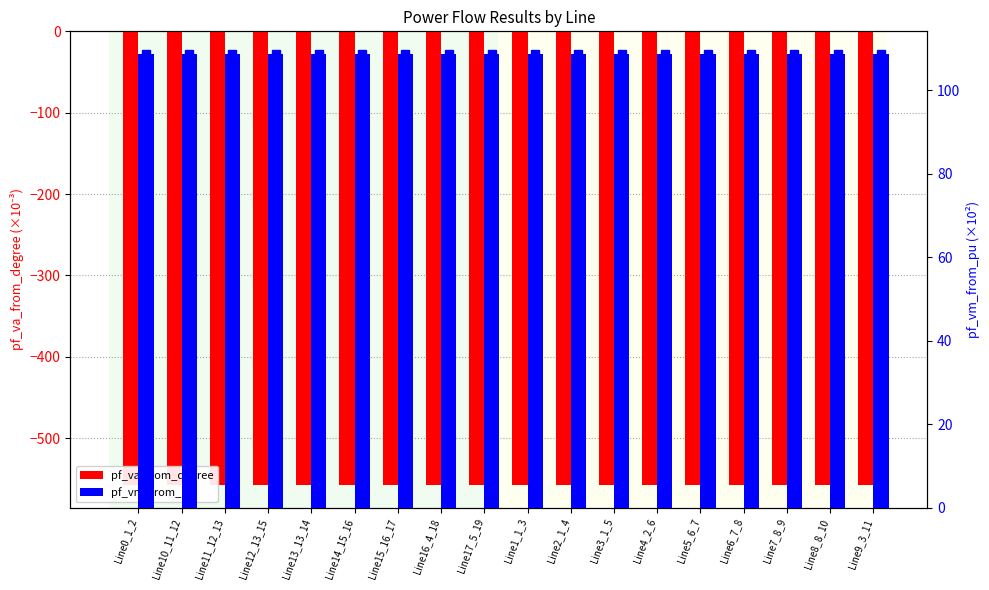

What is the difference between the highest and lowest values at Line14_15_16?

666.4